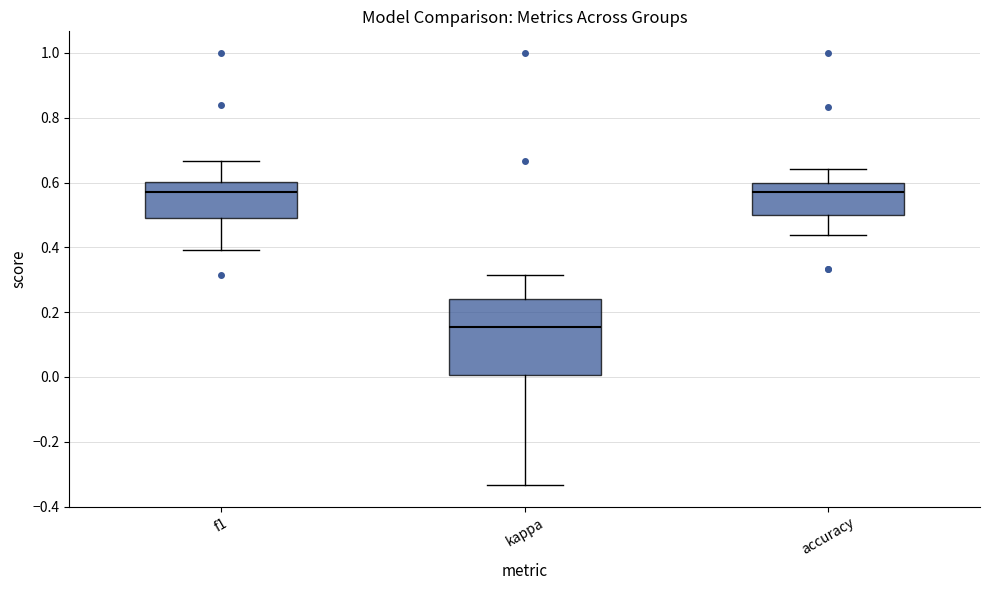

Comparing the boxes themselves (not the whiskers), which one is the tallest?

kappa